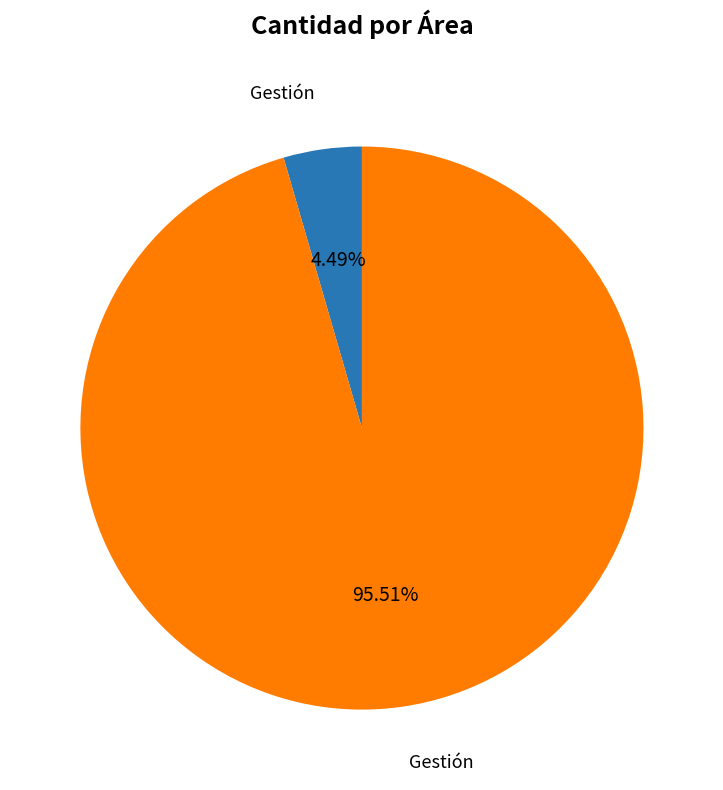

Does any single category account for the majority?

Yes